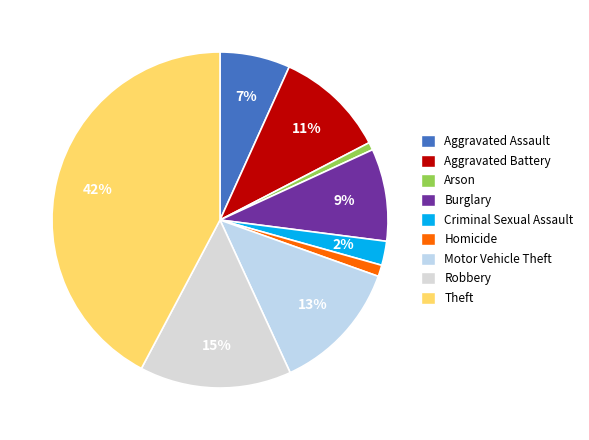

To the nearest percent, what is the difference between the Aggravated Battery and Homicide slice percentages?

10%